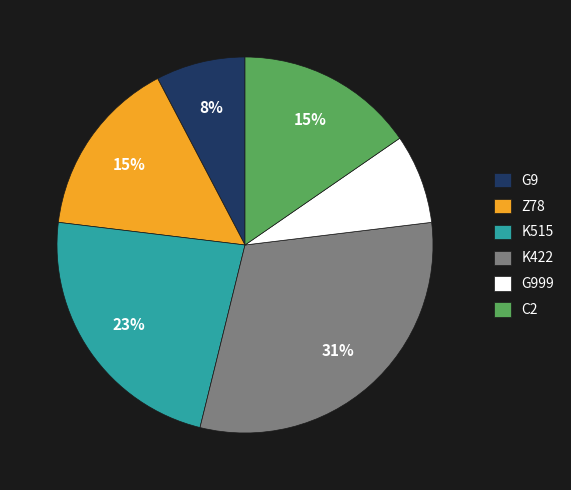

The G999 slice represents 8% of the pie. True or false?

True